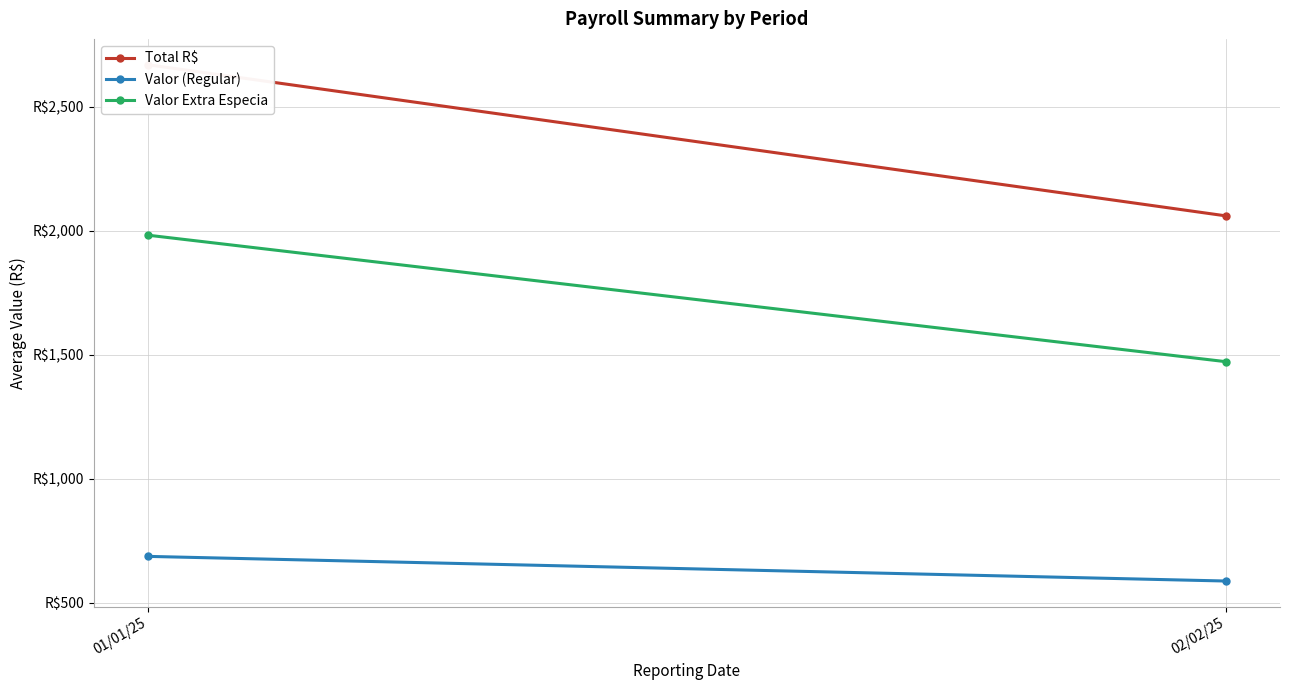

What is the total value across all series at 01/01/25?

5340.9